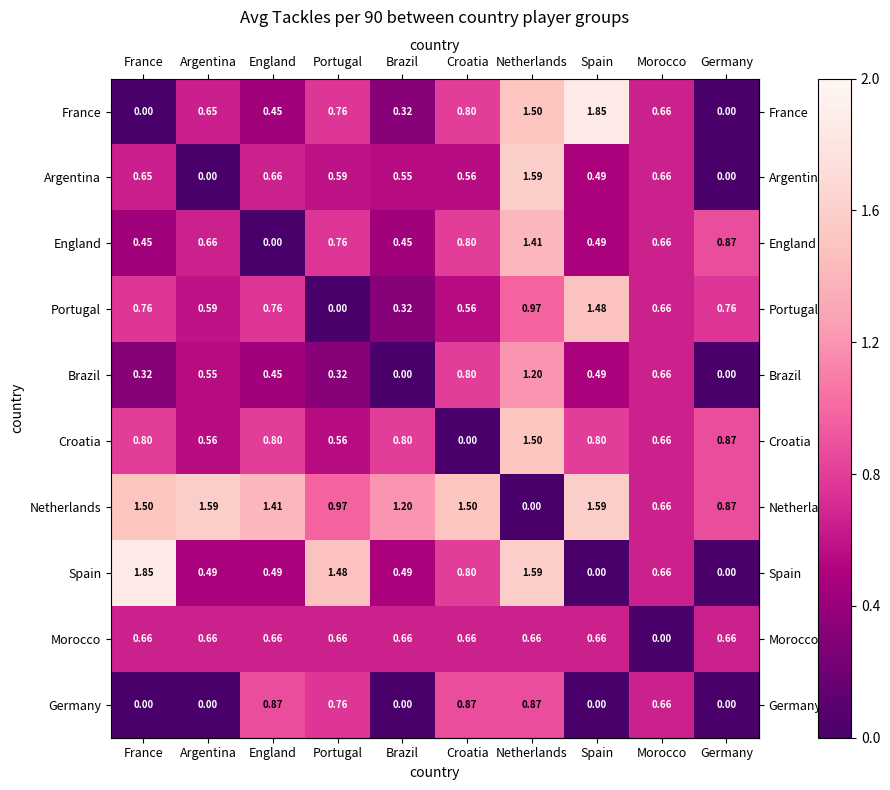

At which category is the sum across all series the highest?

Netherlands